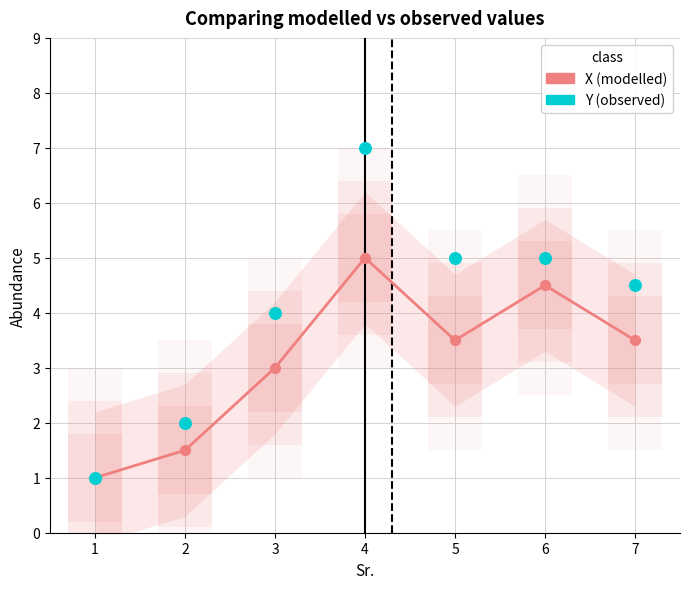

What are all the series names shown in the legend?

X (modelled), Y (observed)